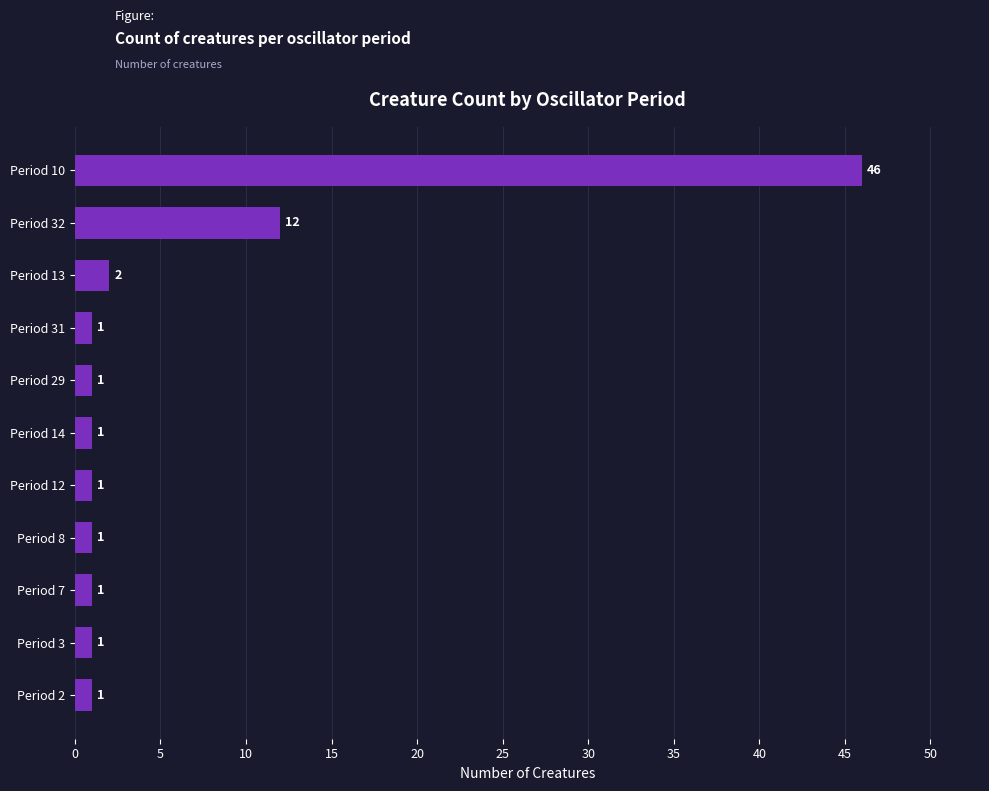

What is the average value?

6